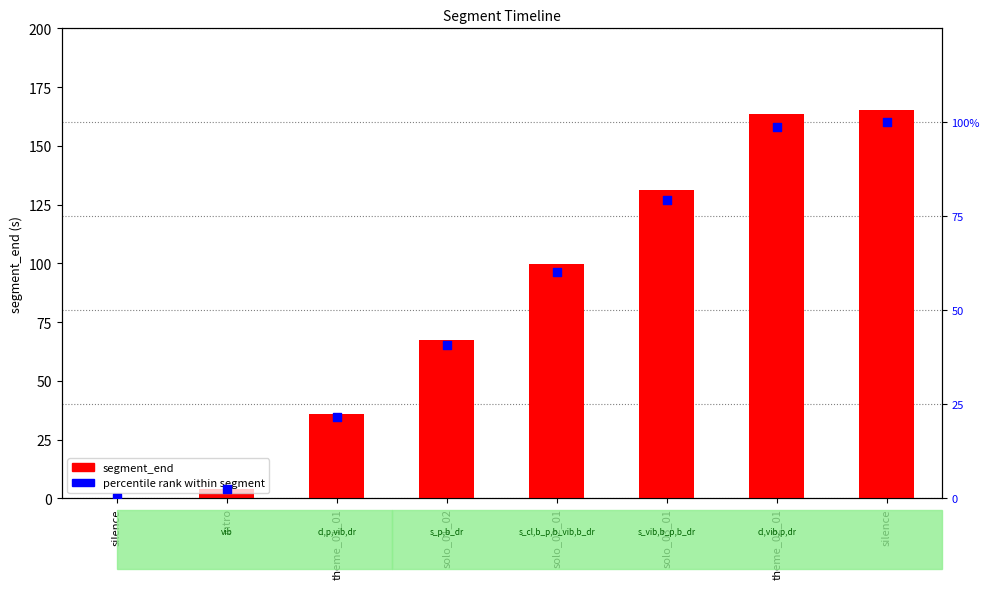

At how many categories does at least one series exceed 60?

5